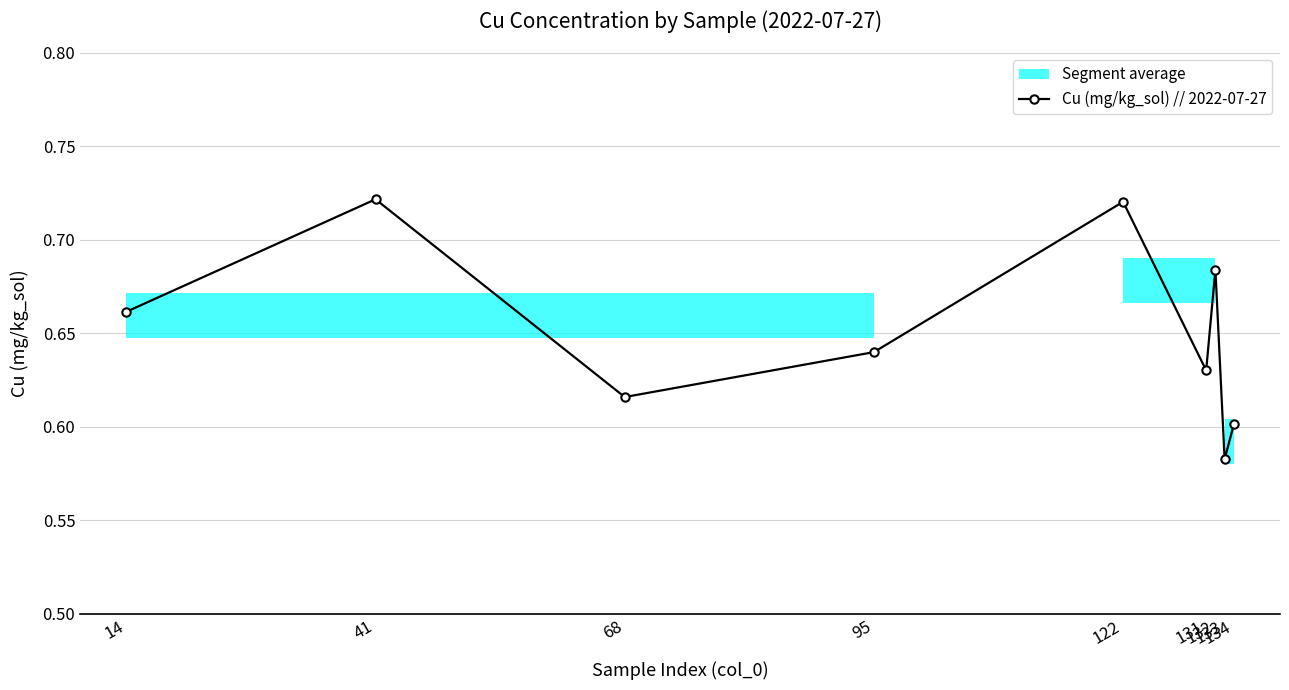

Reading left to right, transcribe all the data shown in this chart.

14=0.7	41=0.7	68=0.6	95=0.6	122=0.7	131=0.6	132=0.7	133=0.6	134=0.6